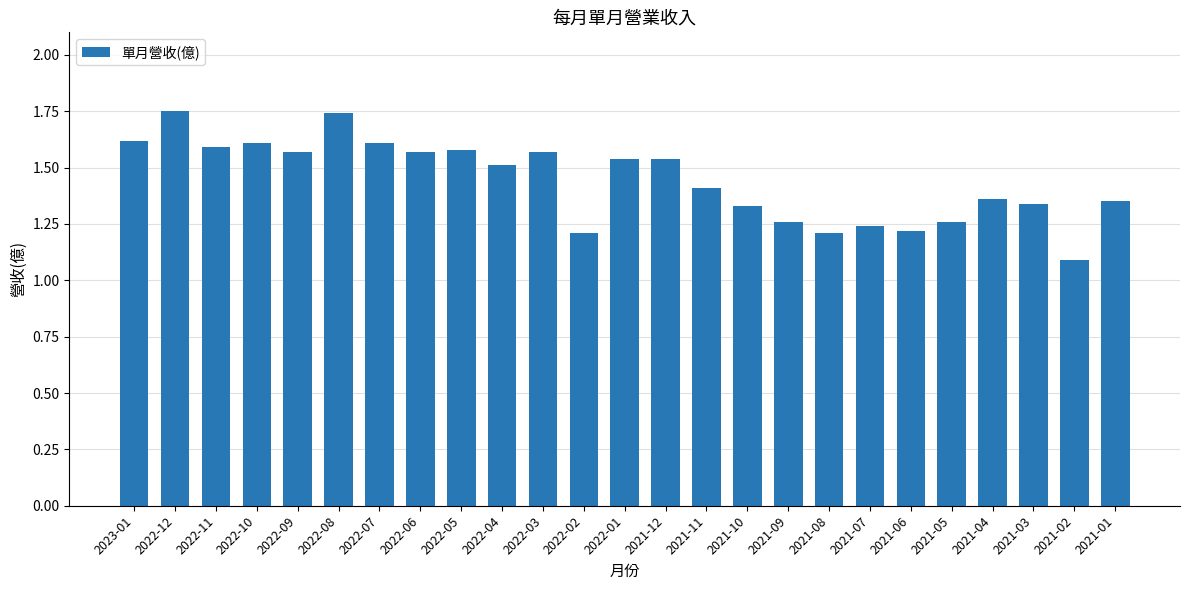

What is the smallest value displayed?

1.1